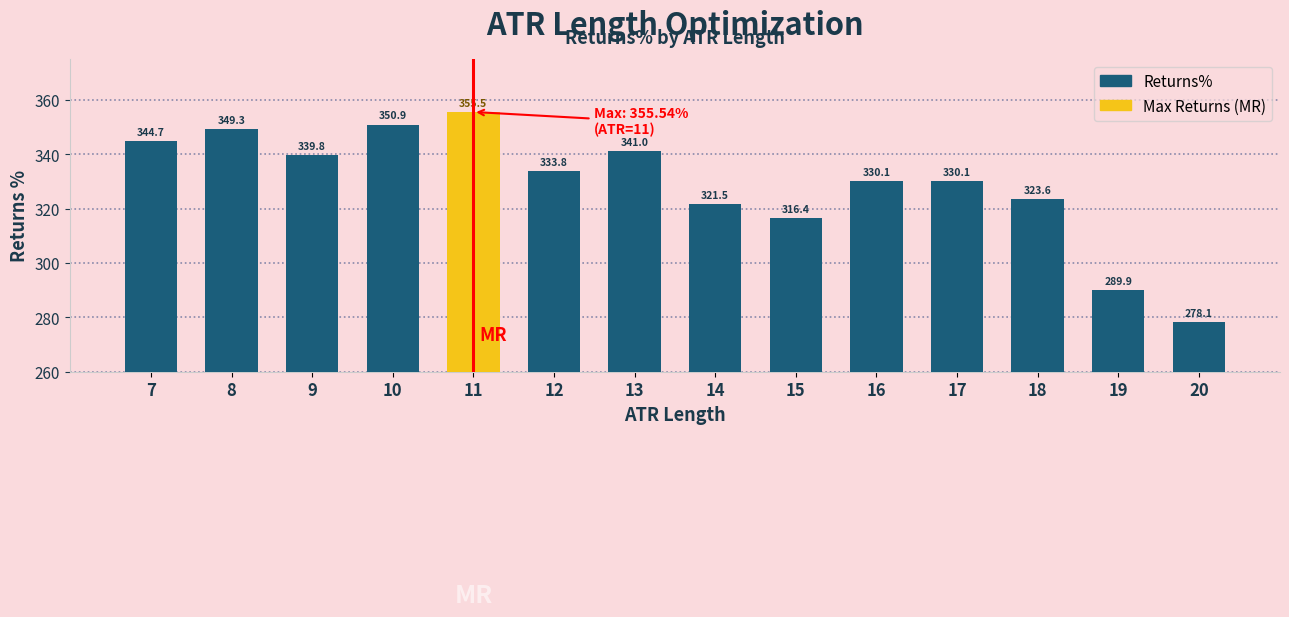

The value at 13 is 445.5. True or false?

False